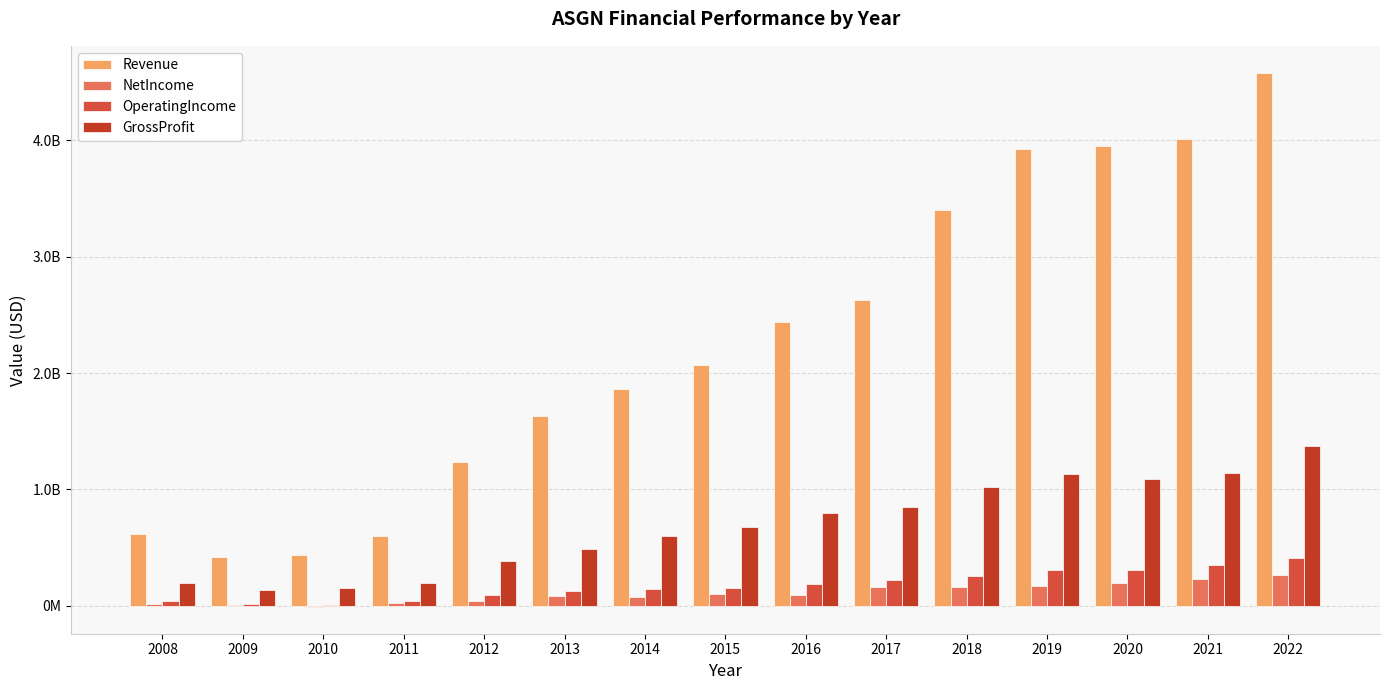

What are all the series names shown in the legend?

Revenue, NetIncome, OperatingIncome, GrossProfit